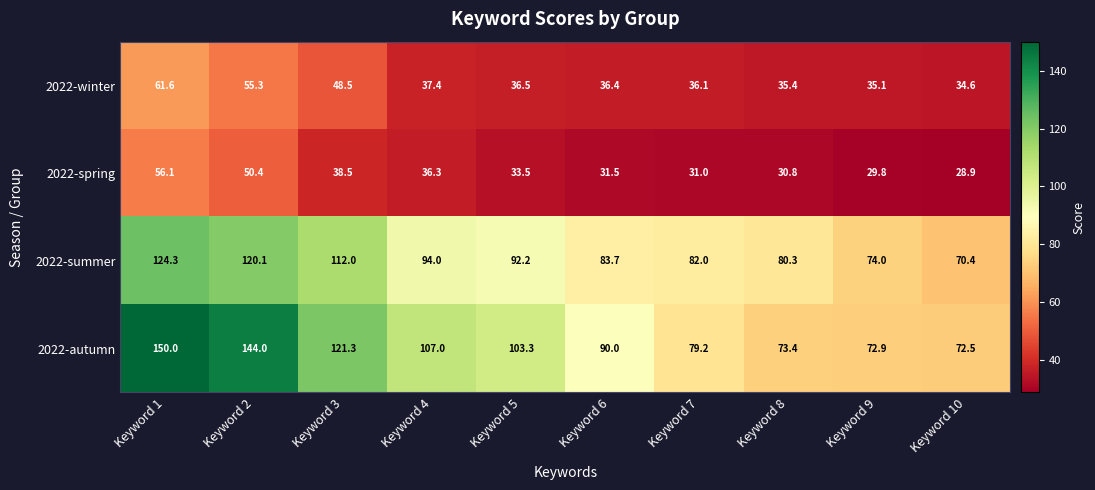

The 2022-winter series shows 35.1 at Keyword 9. True or false?

True